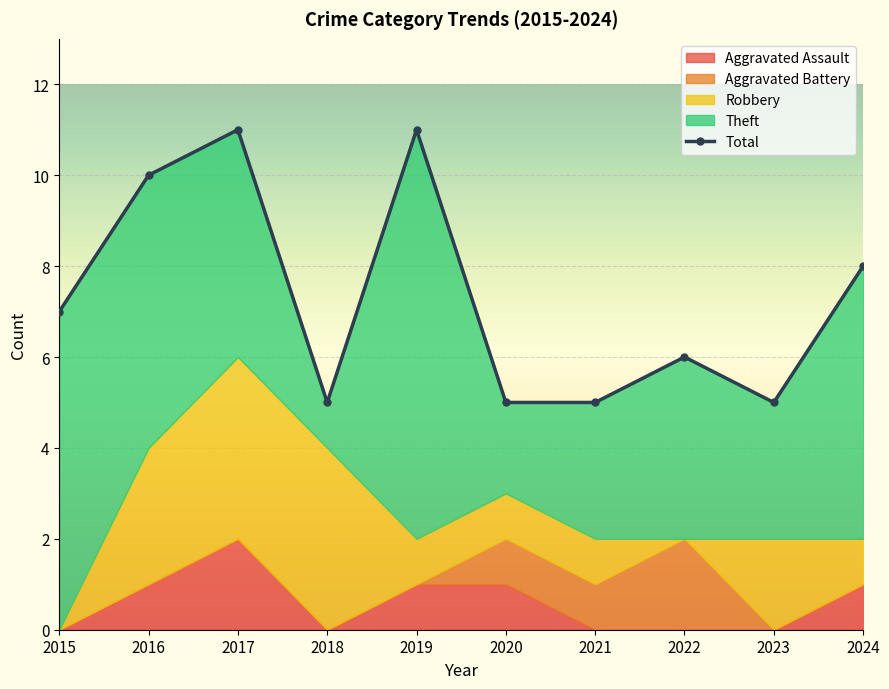

What is the value of the 10th point from the left?

8